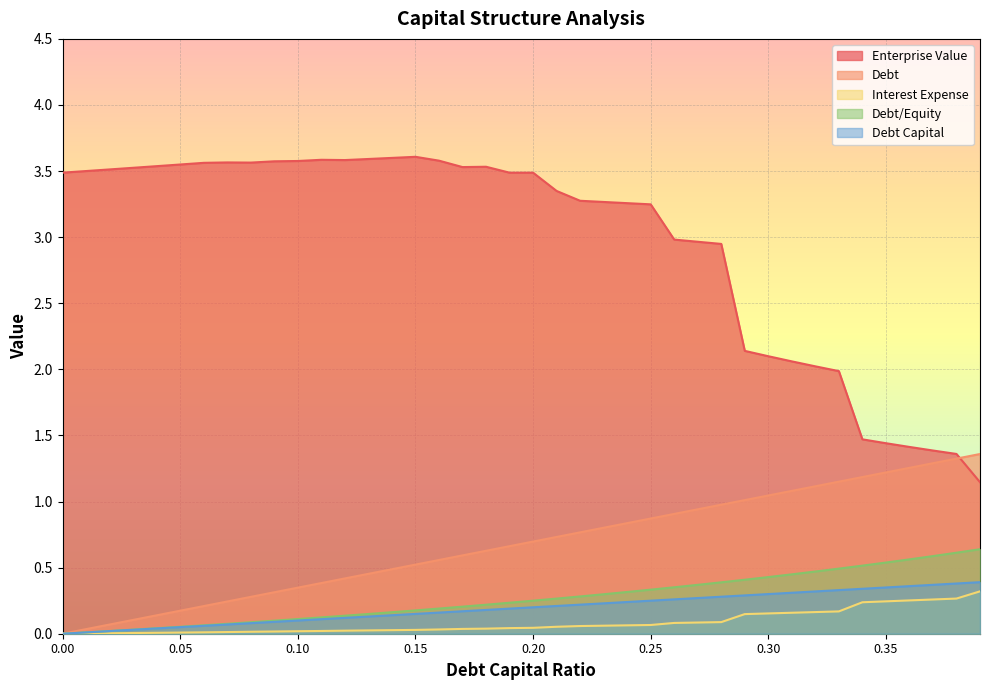

What is the difference between the second highest and second lowest values in the enterprise_value series?

2.2